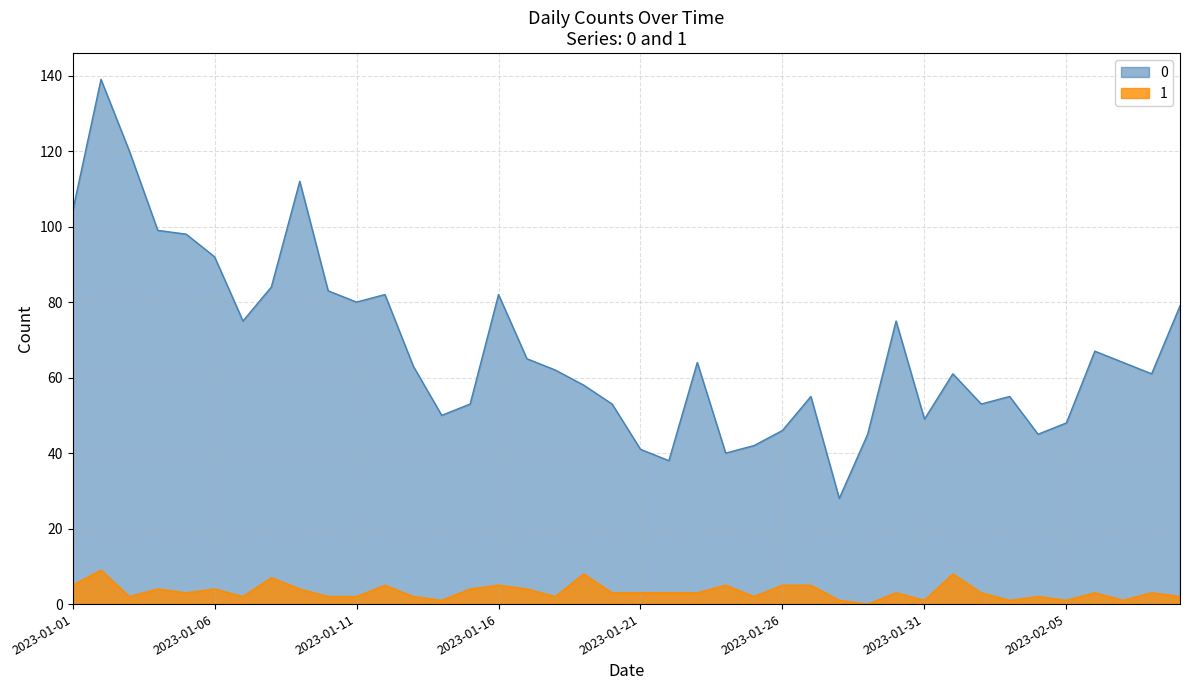

What is the total value across all series at 2023-01-01?

109